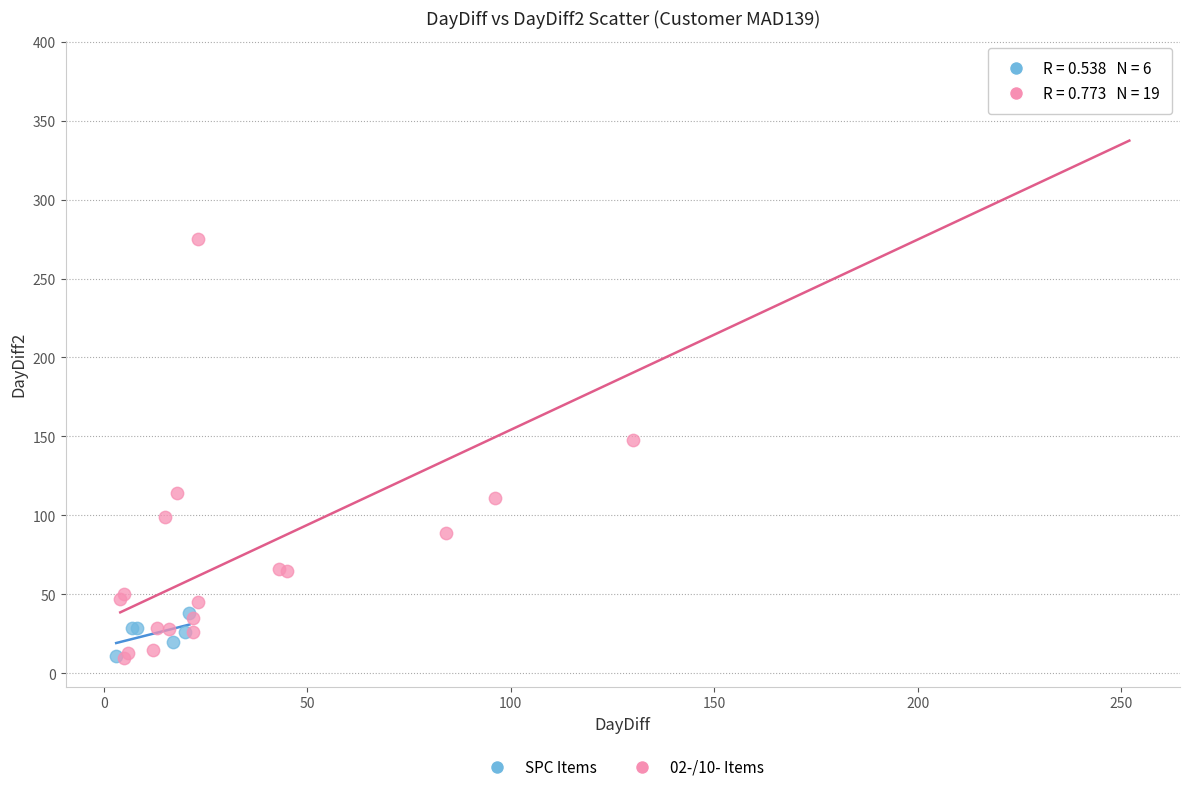

What are all the series names shown in the legend?

SPC Items, 02-/10- Items